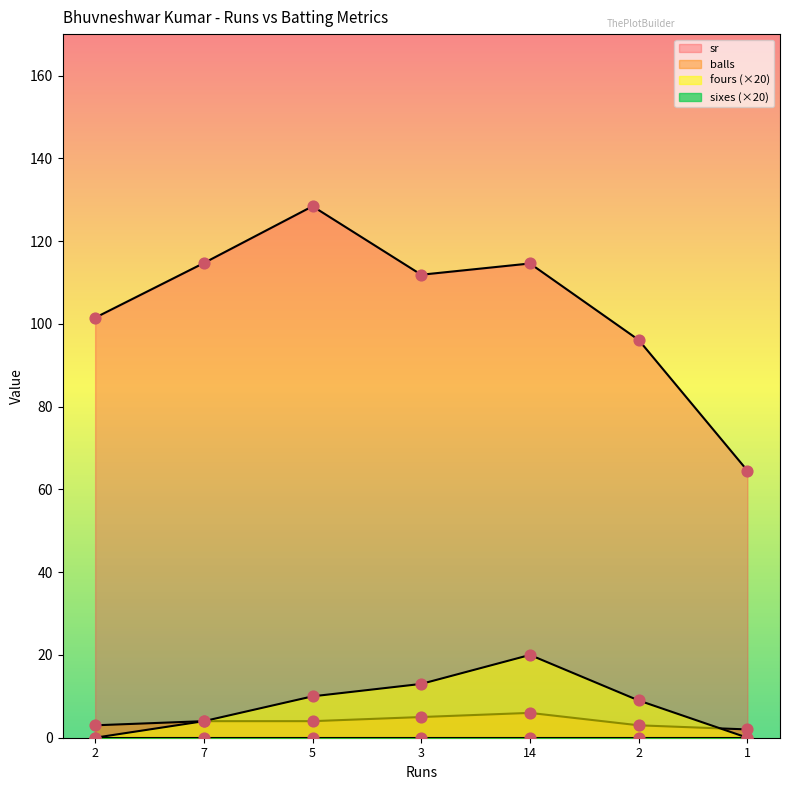

Which series has the largest Y range (max minus min)?

sr